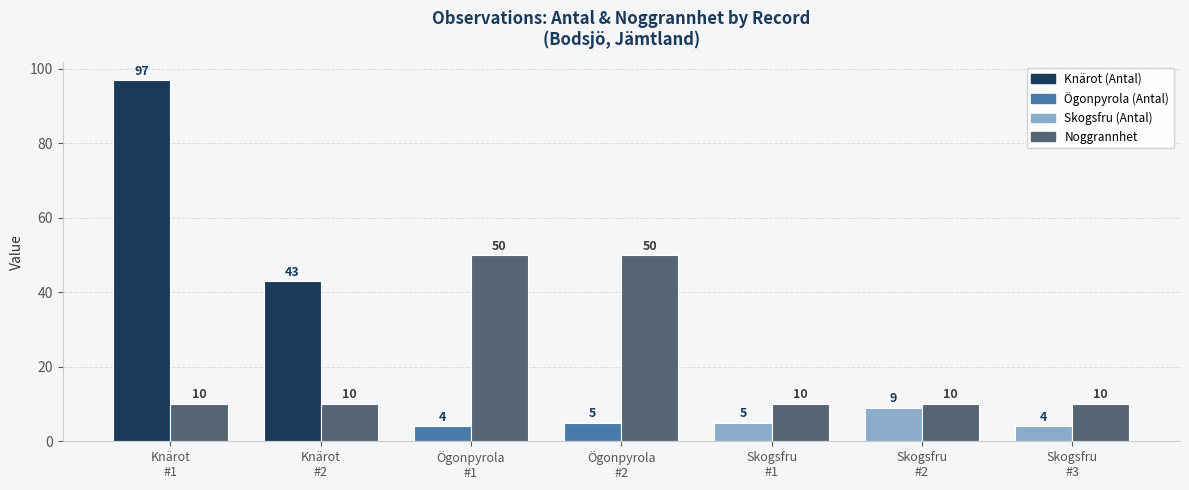

How many categories are shown in the chart?

7